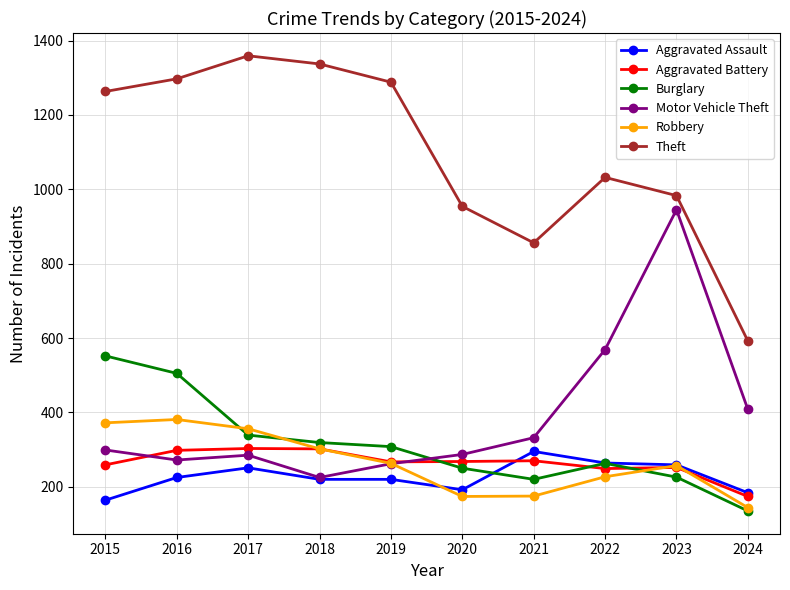

The value of Robbery at 2021 is 62. True or false?

False